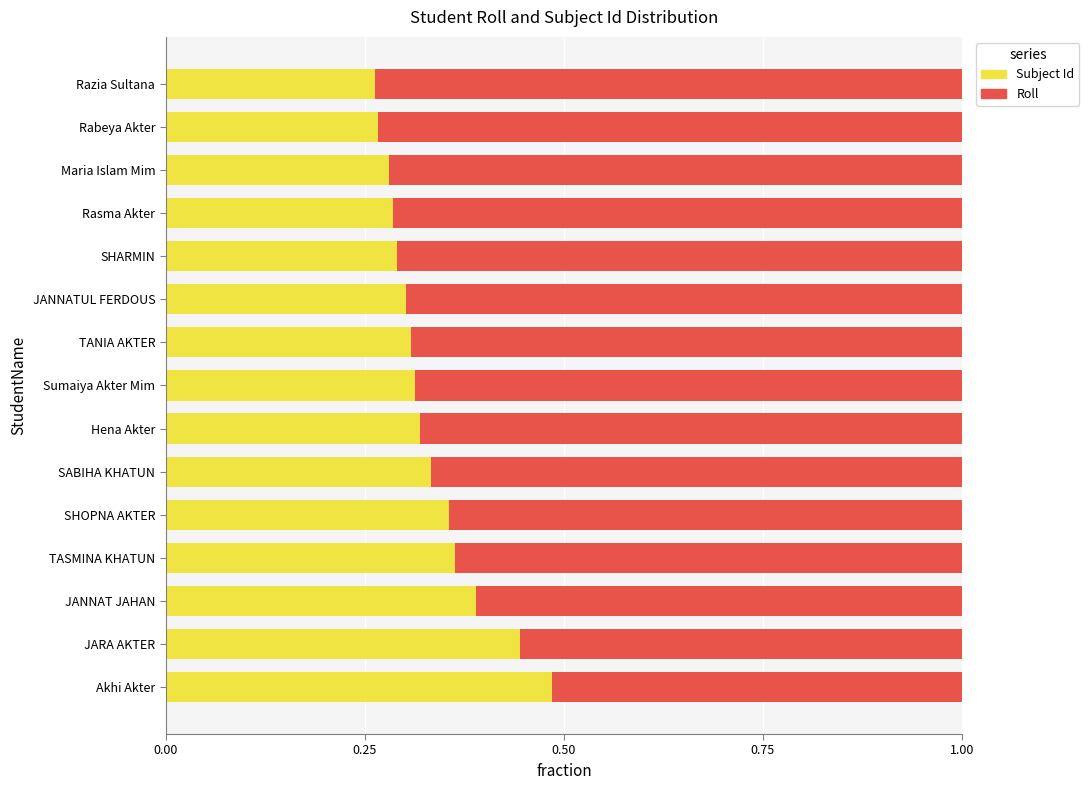

How many Subject Id values are between 0 and 1?

15